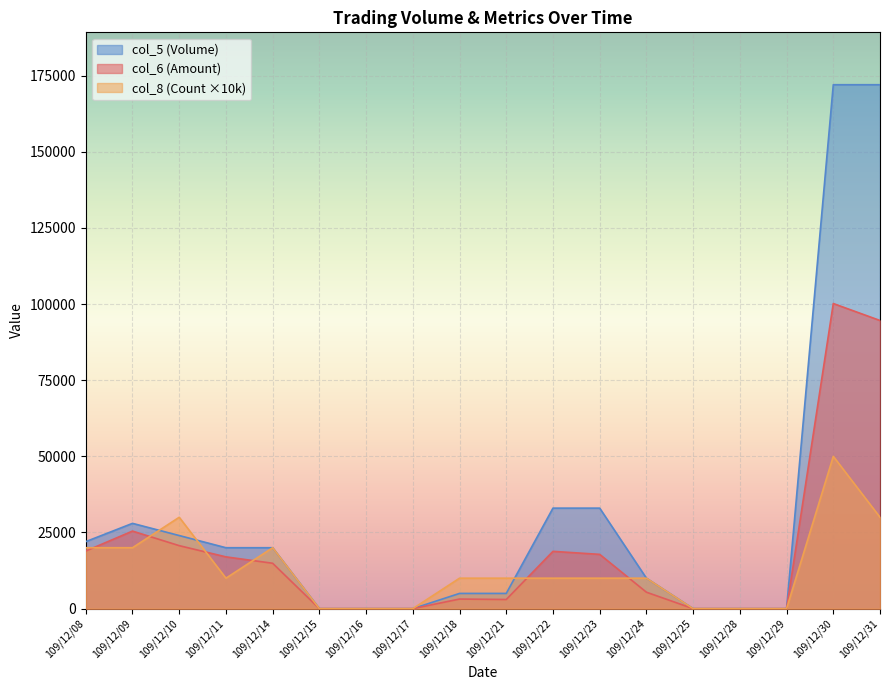

After their last crossing, which series has the higher values: col_8 or col_6?

col_8